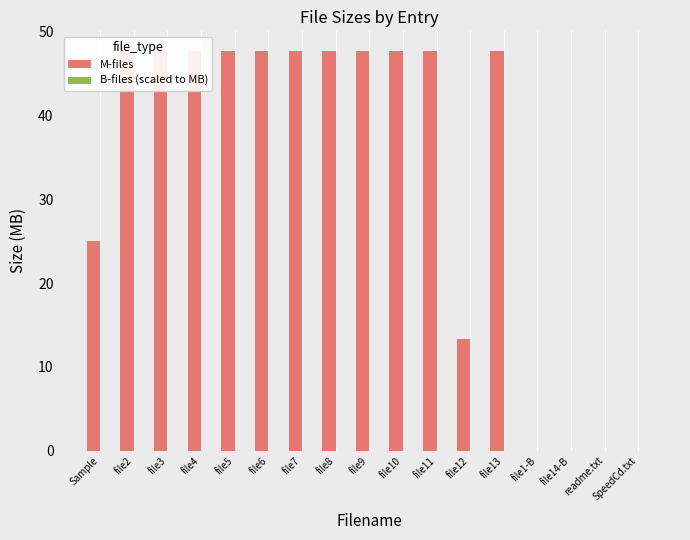

What is the label of the 2nd bar from the right?

readme.txt